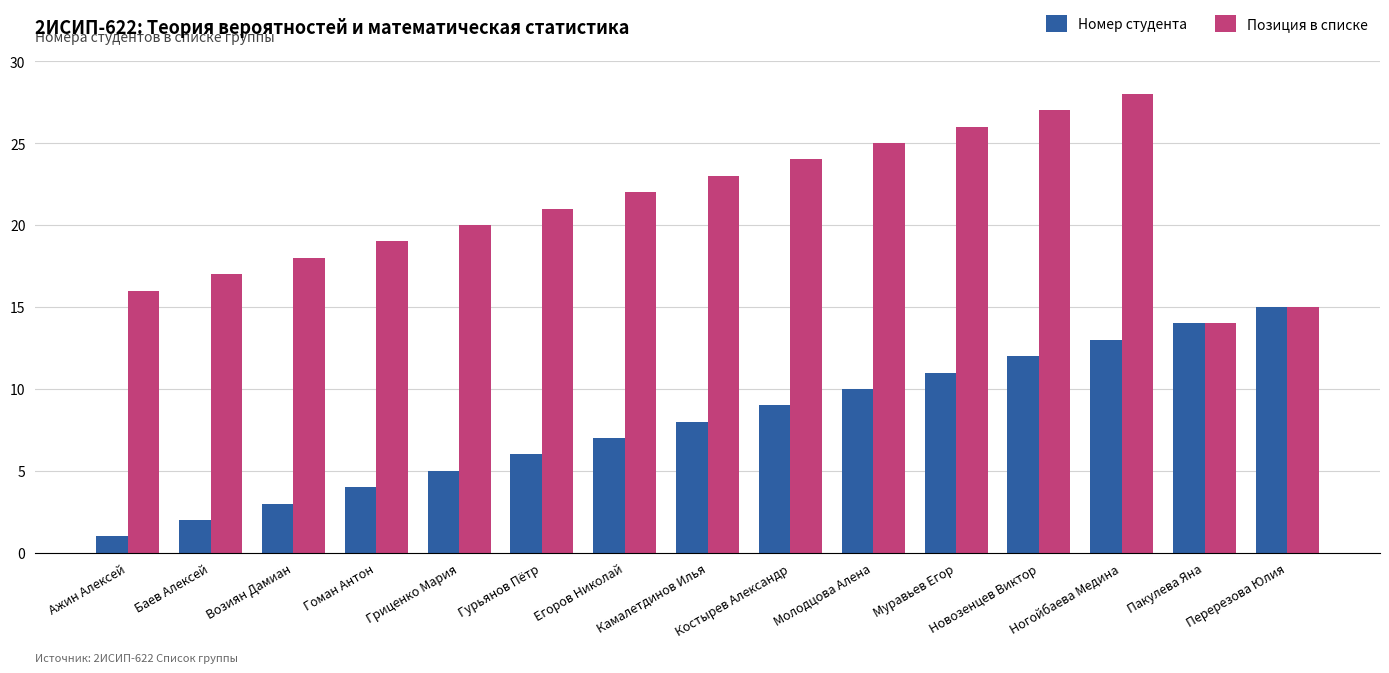

At which category is the sum across all series the highest?

Ногойбаева Медина